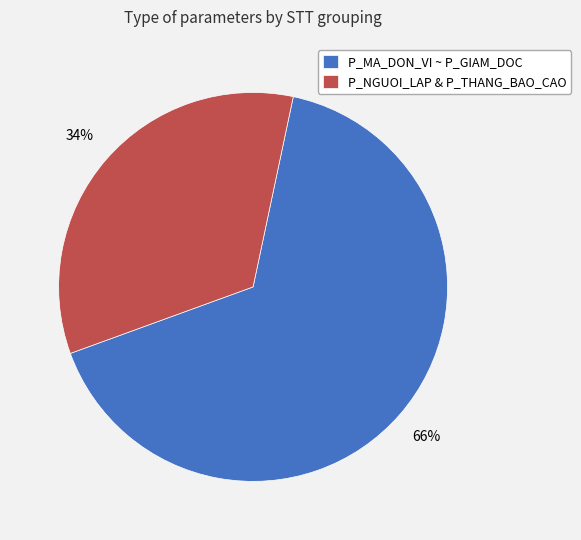

The P_NGUOI_LAP & P_THANG_BAO_CAO slice represents 34% of the pie. True or false?

True